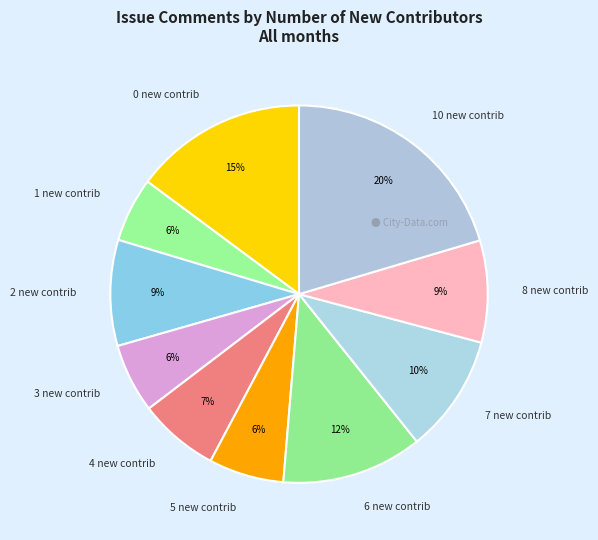

To the nearest percent, what is the difference between the 5 new contrib and 2 new contrib slice percentages?

3%